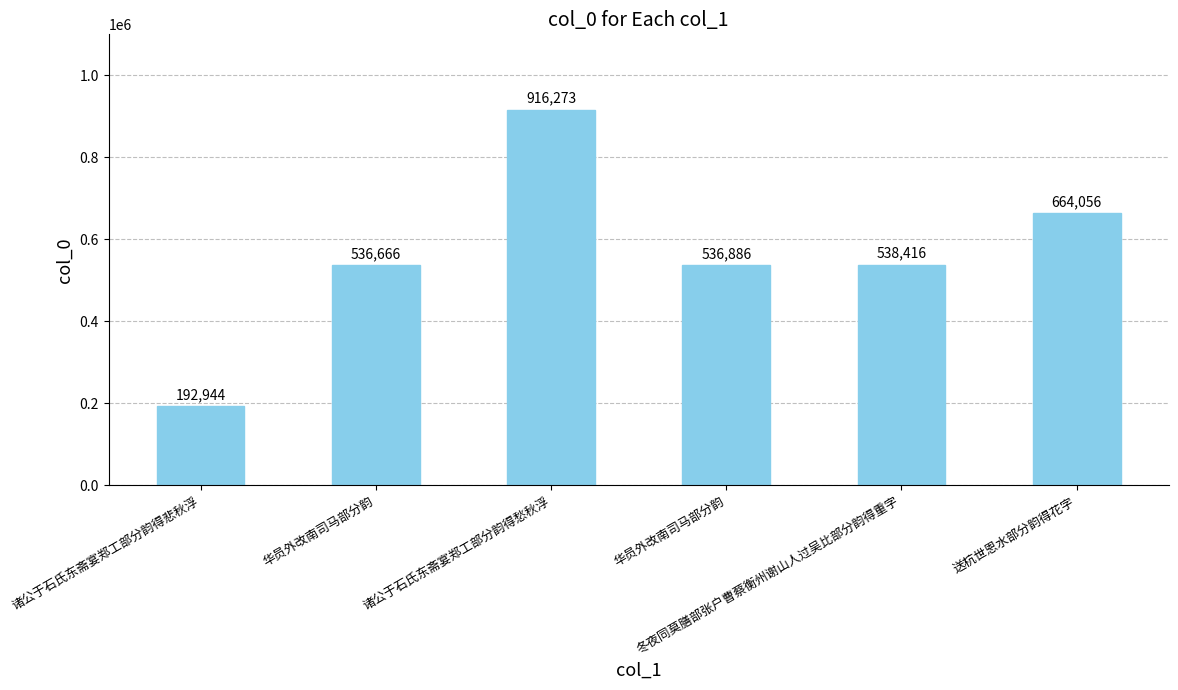

How many bars are there in total?

6